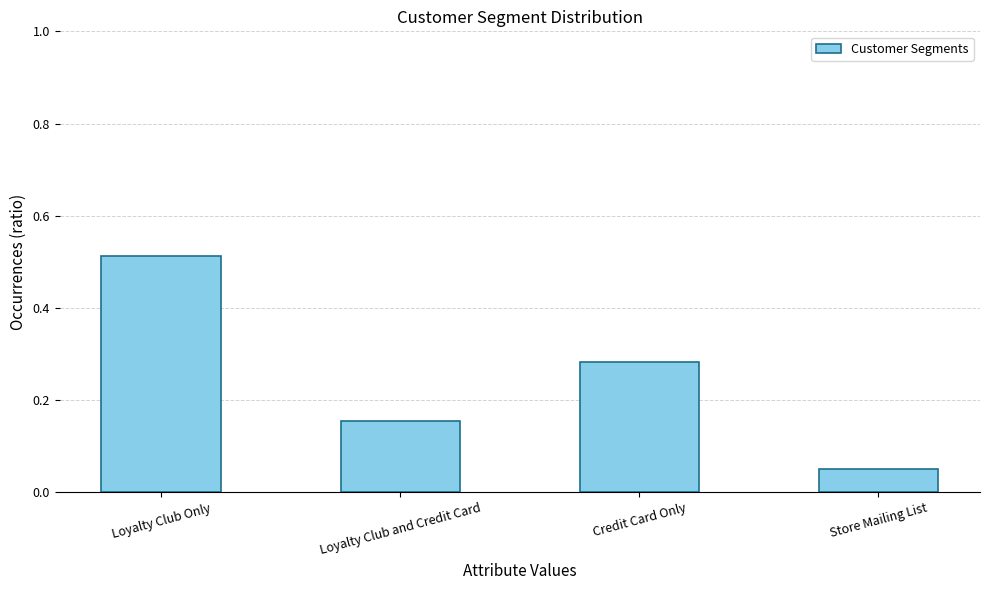

The value at Credit Card Only is 0.2. True or false?

False